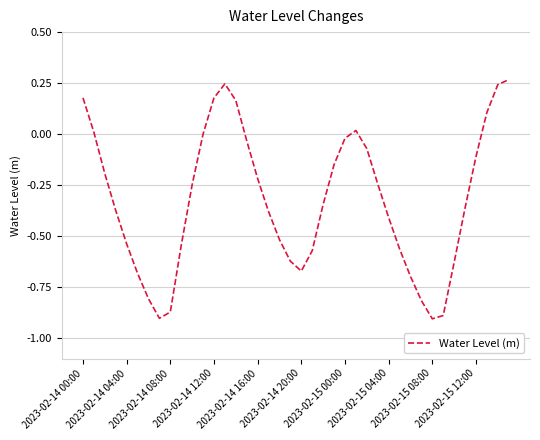

What is the difference between the maximum and minimum values?

1.2